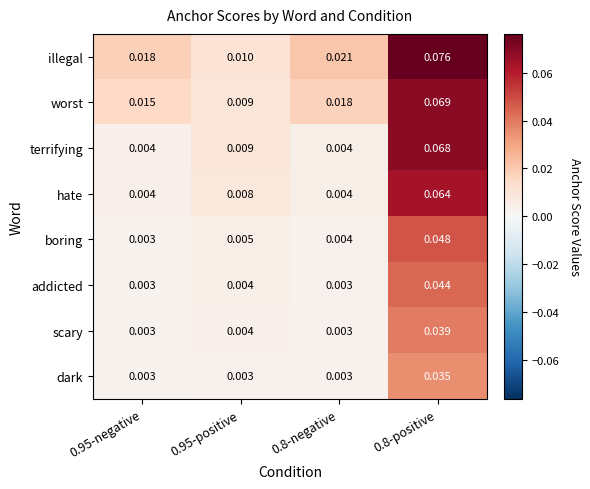

Which series has the widest spread of values?

illegal